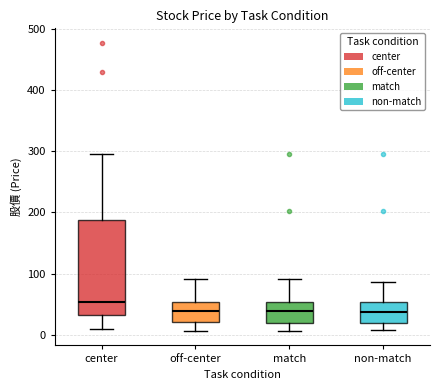

Which box is the tallest, from its lower edge to its upper edge?

center